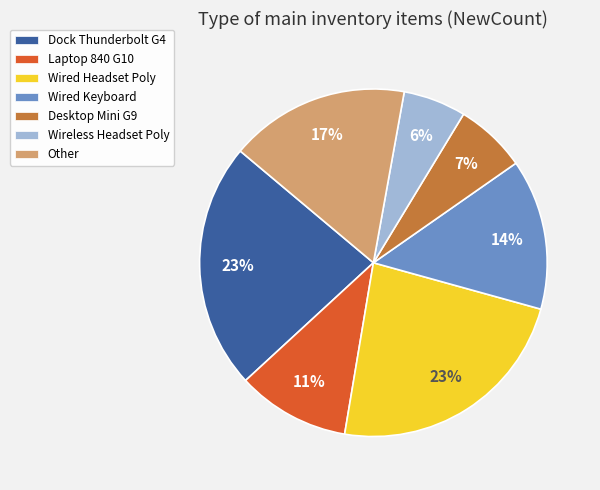

To the nearest percent, what percentage of the pie is Wired Keyboard?

14%